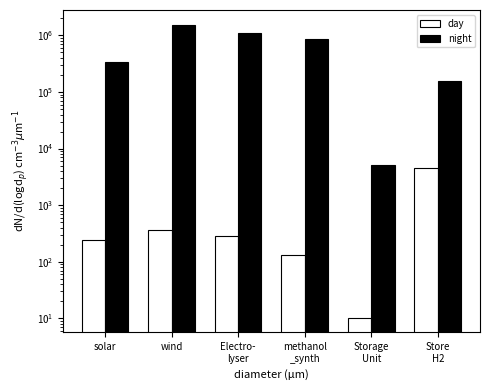

At which label does day first exceed 280?

wind